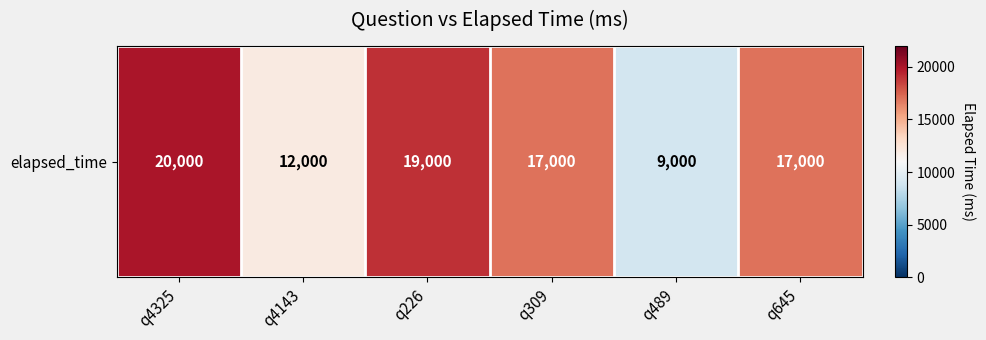

What is the difference between the maximum and minimum values?

11000